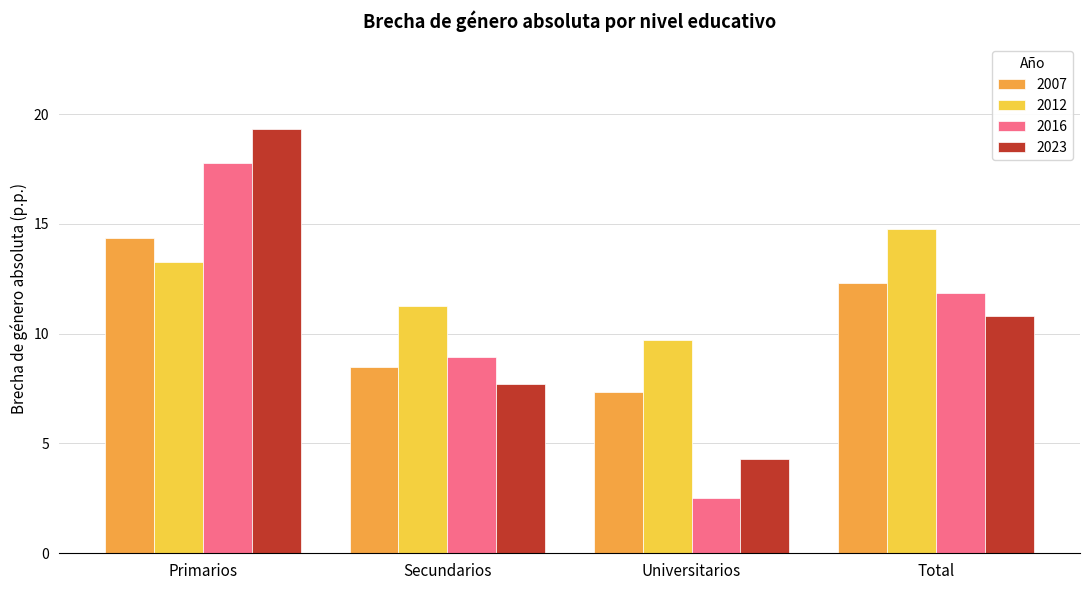

True or false: 2023 has a value of 7.7 at Secundarios.

True